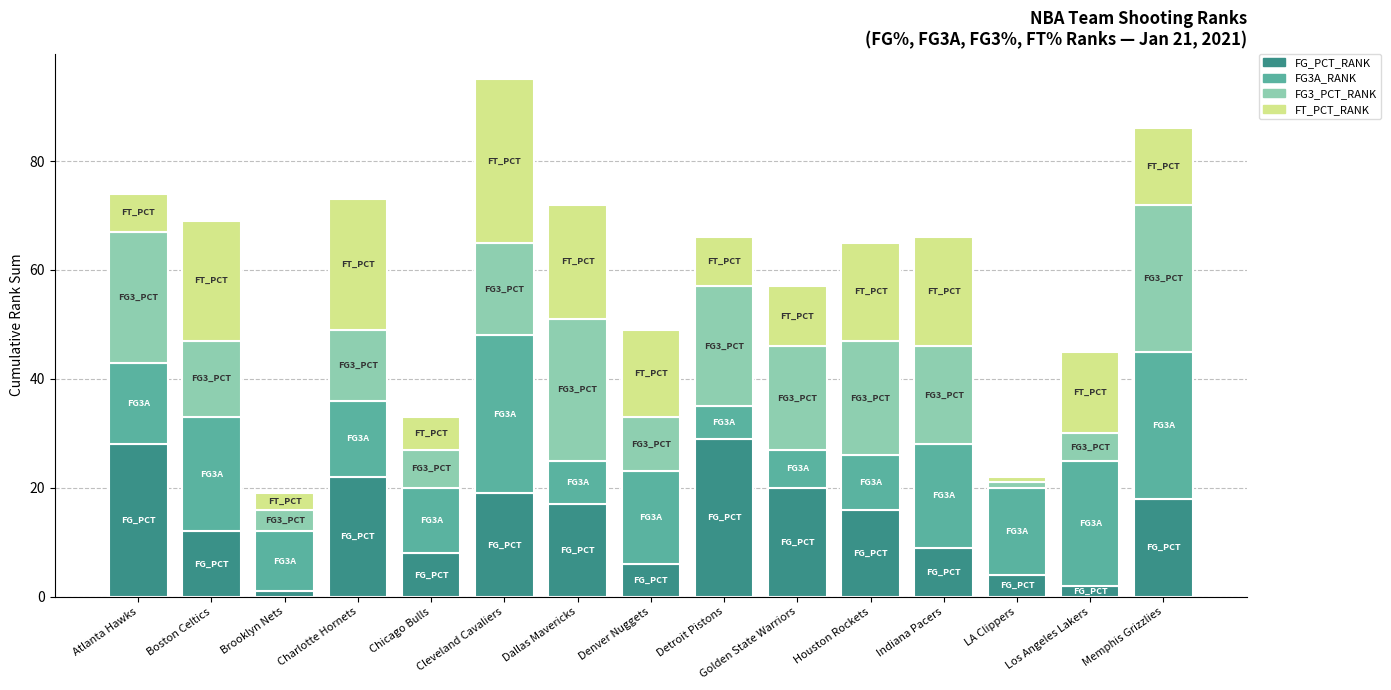

What is the total value across all series at Dallas Mavericks?

72